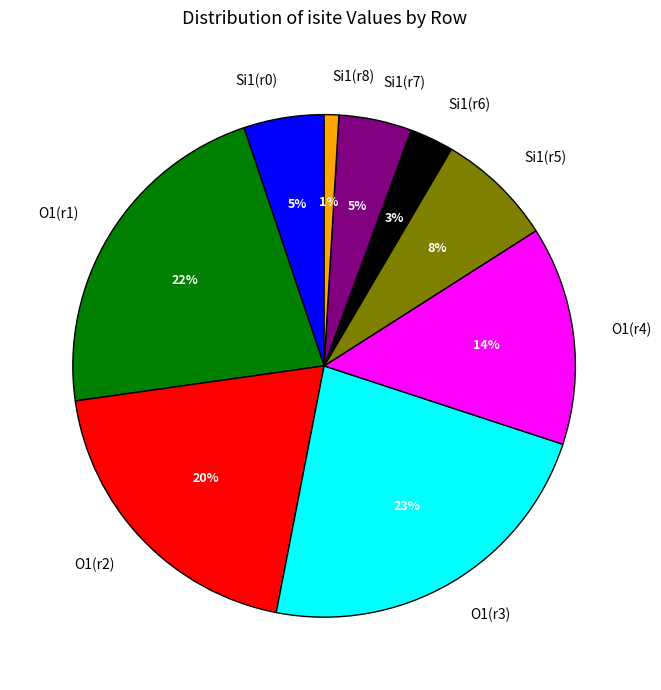

The O1(r4) slice represents 14% of the pie. True or false?

True